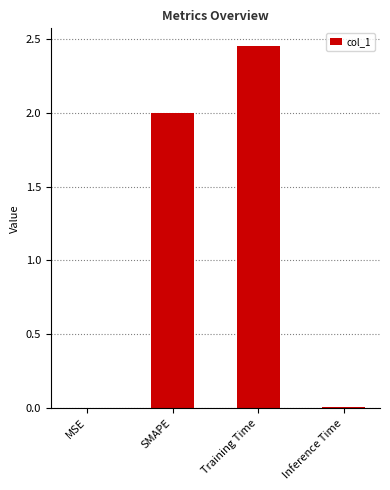

The value at Inference Time is 0.0. True or false?

True